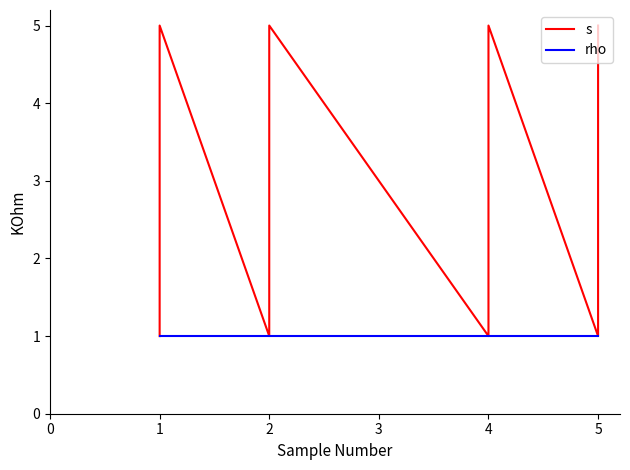

True or false: s and rho intersect in this chart.

False